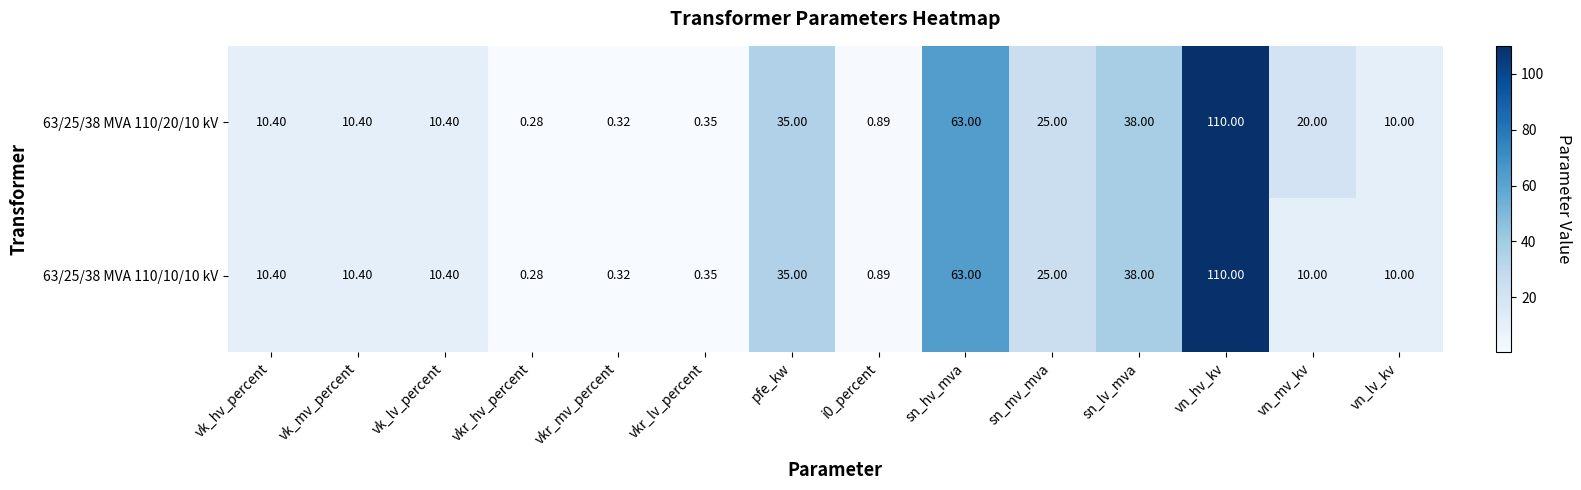

Where is 63/25/38 MVA 110/10/10 kV nearest to the value 55?

sn_hv_mva